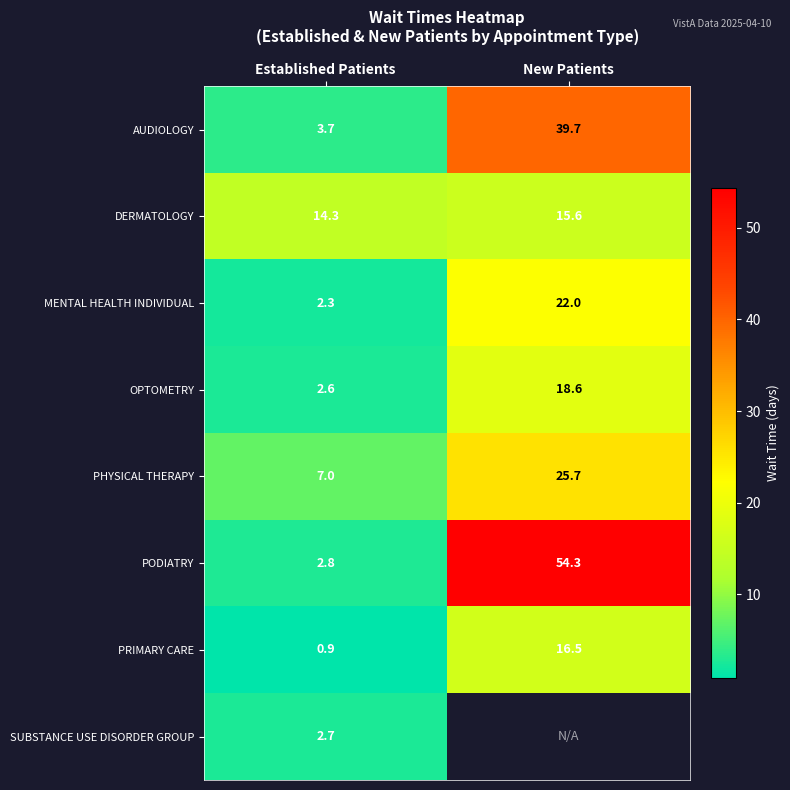

The value of PHYSICAL THERAPY at New Patients is 25.7. True or false?

True